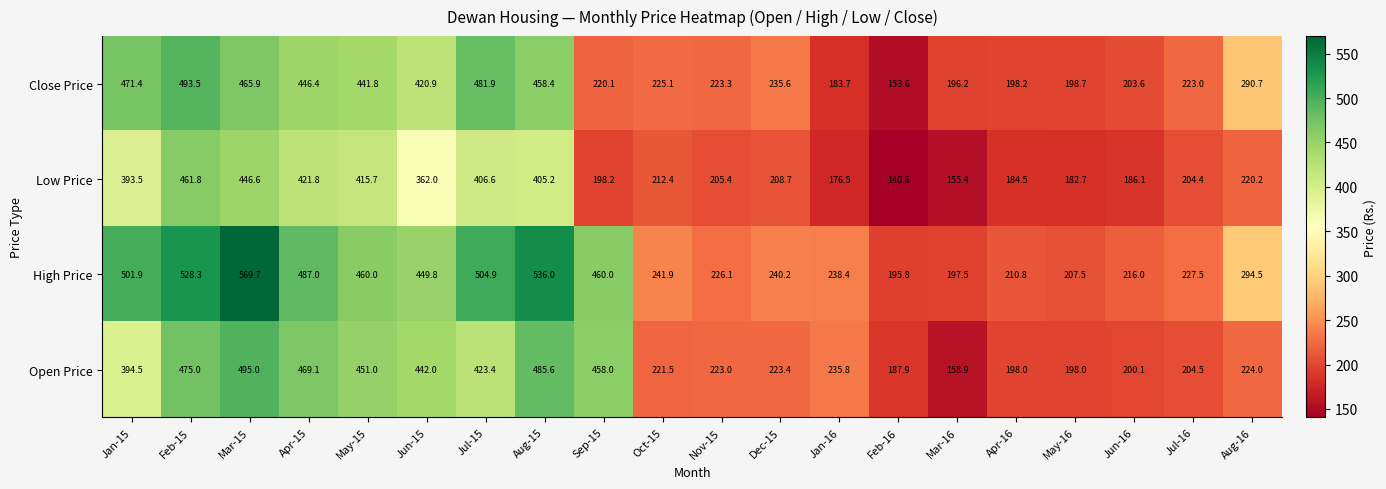

Between Apr-15 and Sep-15, which series saw the biggest shift?

Close Price